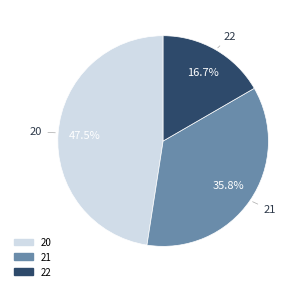

Count the number of slices in the pie.

3